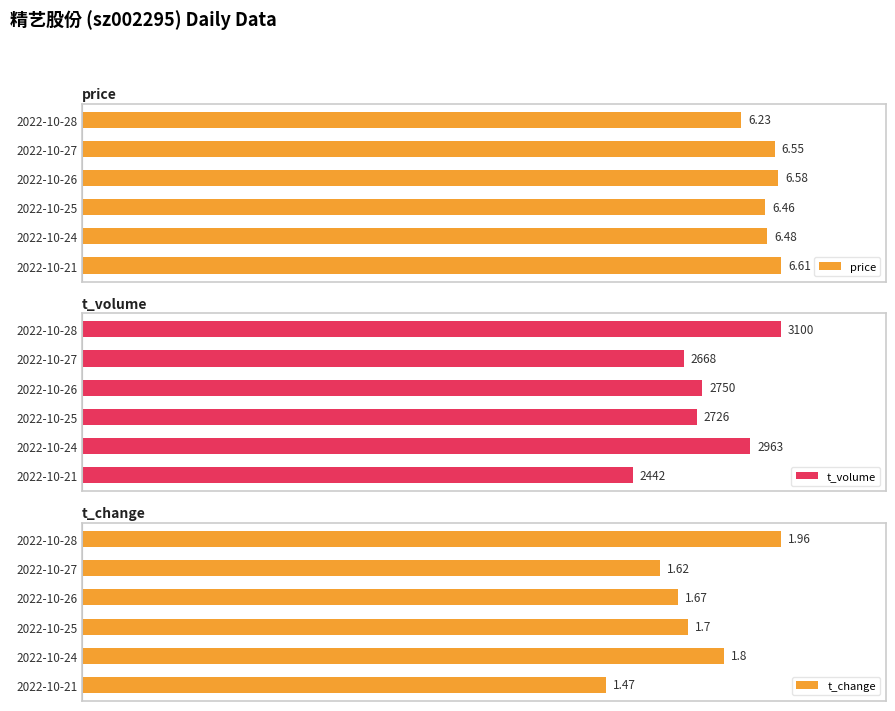

Which has a higher value, 2022-10-21 or 2022-10-25?

2022-10-21